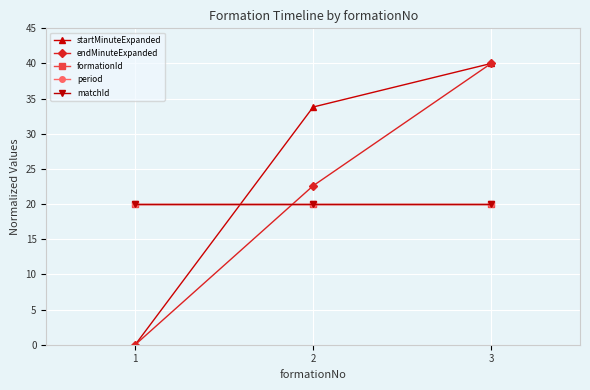

What is the value of the matchId point at the 1st from the left?

20.0